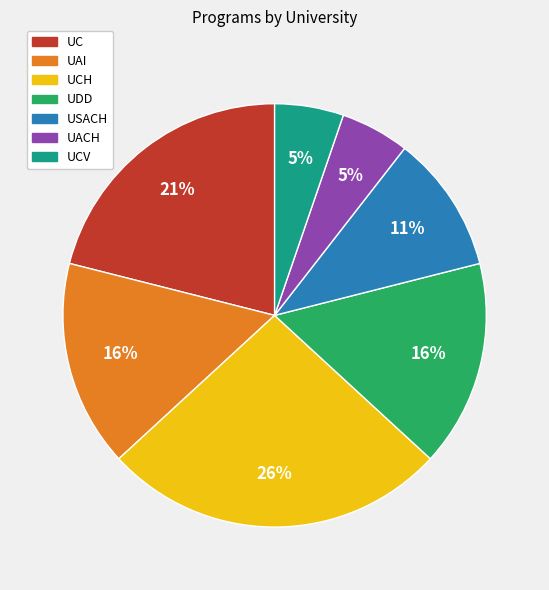

To the nearest percent, what is the difference between the largest and smallest slice percentages?

21%